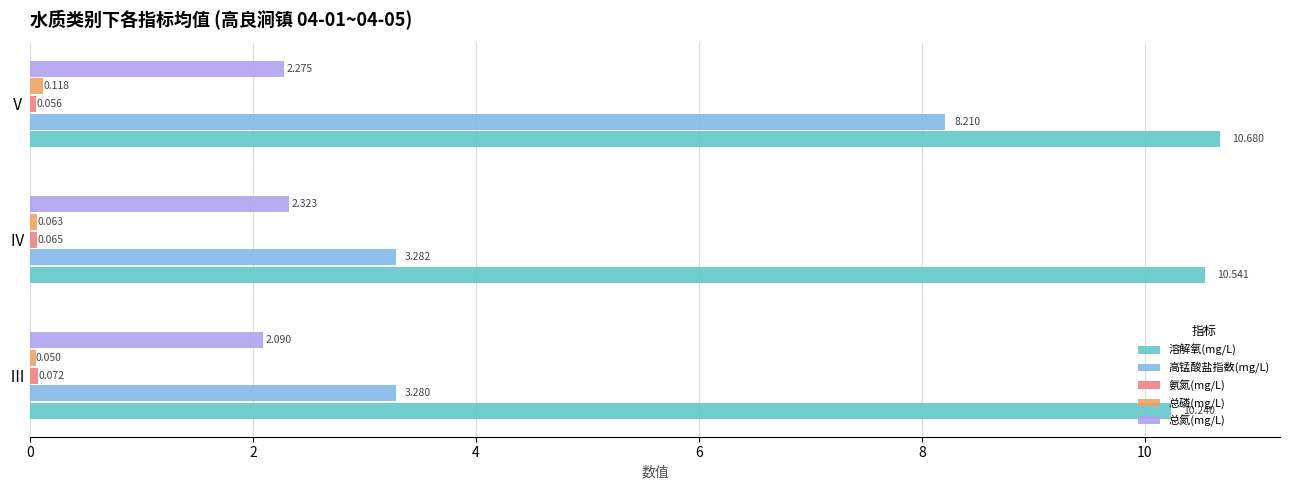

What is the average value of the 溶解氧(mg/L) series?

10.5